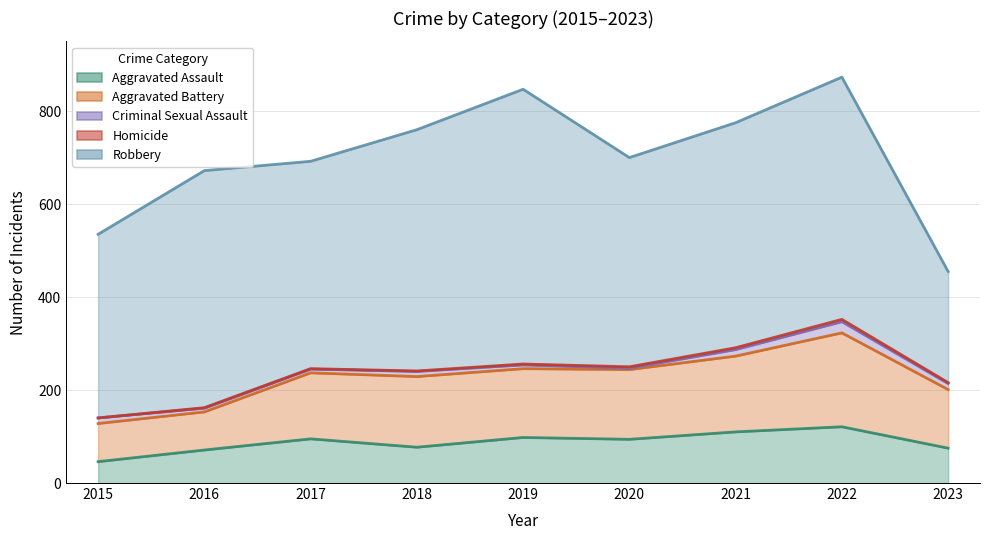

What is the value of the Homicide point at the 4th from the left?

1